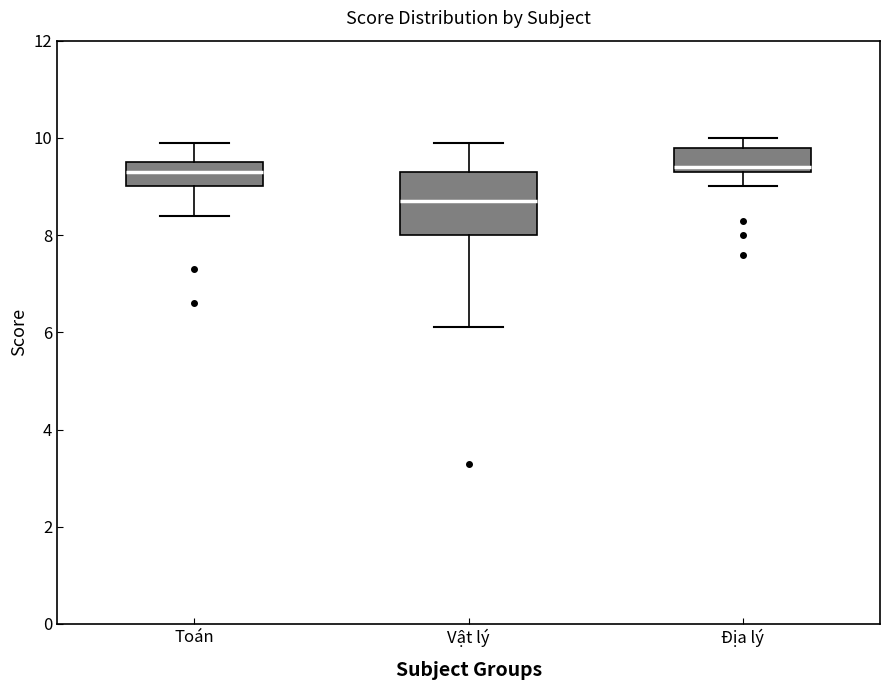

Reading left to right, read every box against the y-axis: the position of its median line, the range the box covers, and the ends of its whiskers. The values are not printed on the chart, so give them approximately, as read against the axis.

Toán: median 9.4, box 9.0 to 9.6, whiskers 8.4 to 10.0
Vật lý: median 8.8, box 8.0 to 9.4, whiskers 6.2 to 10.0
Địa lý: median 9.4 (just above the box's lower edge), box 9.4 to 9.8, whiskers 9.0 to 10.0